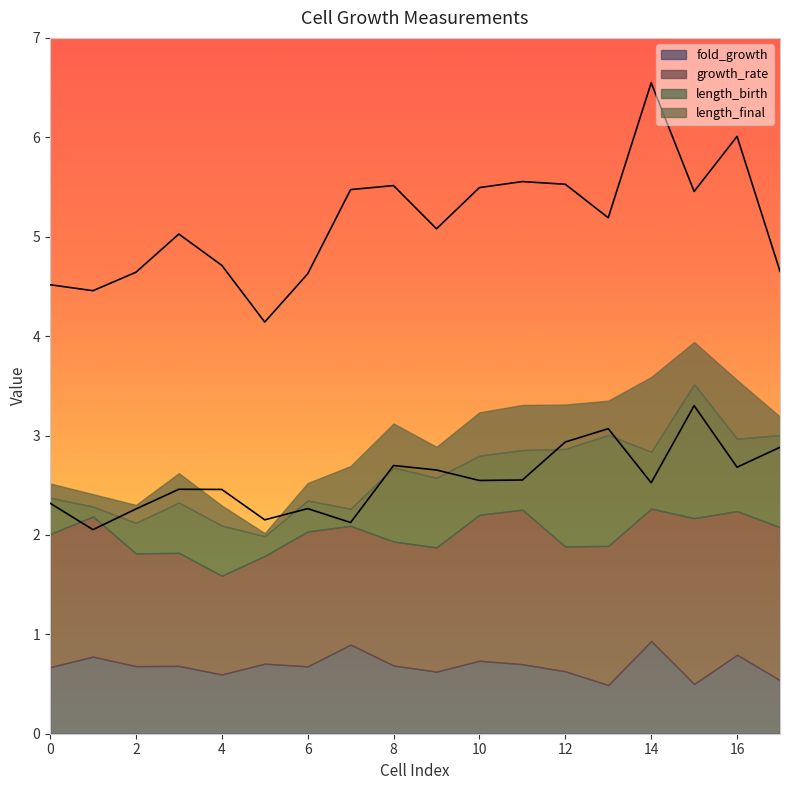

True or false: length_final and length_birth intersect in this chart.

False